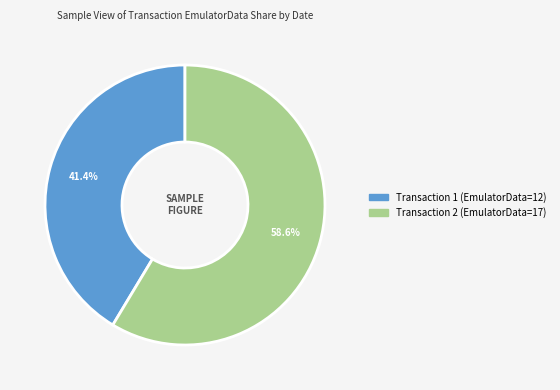

Is there a majority slice in this chart?

Yes